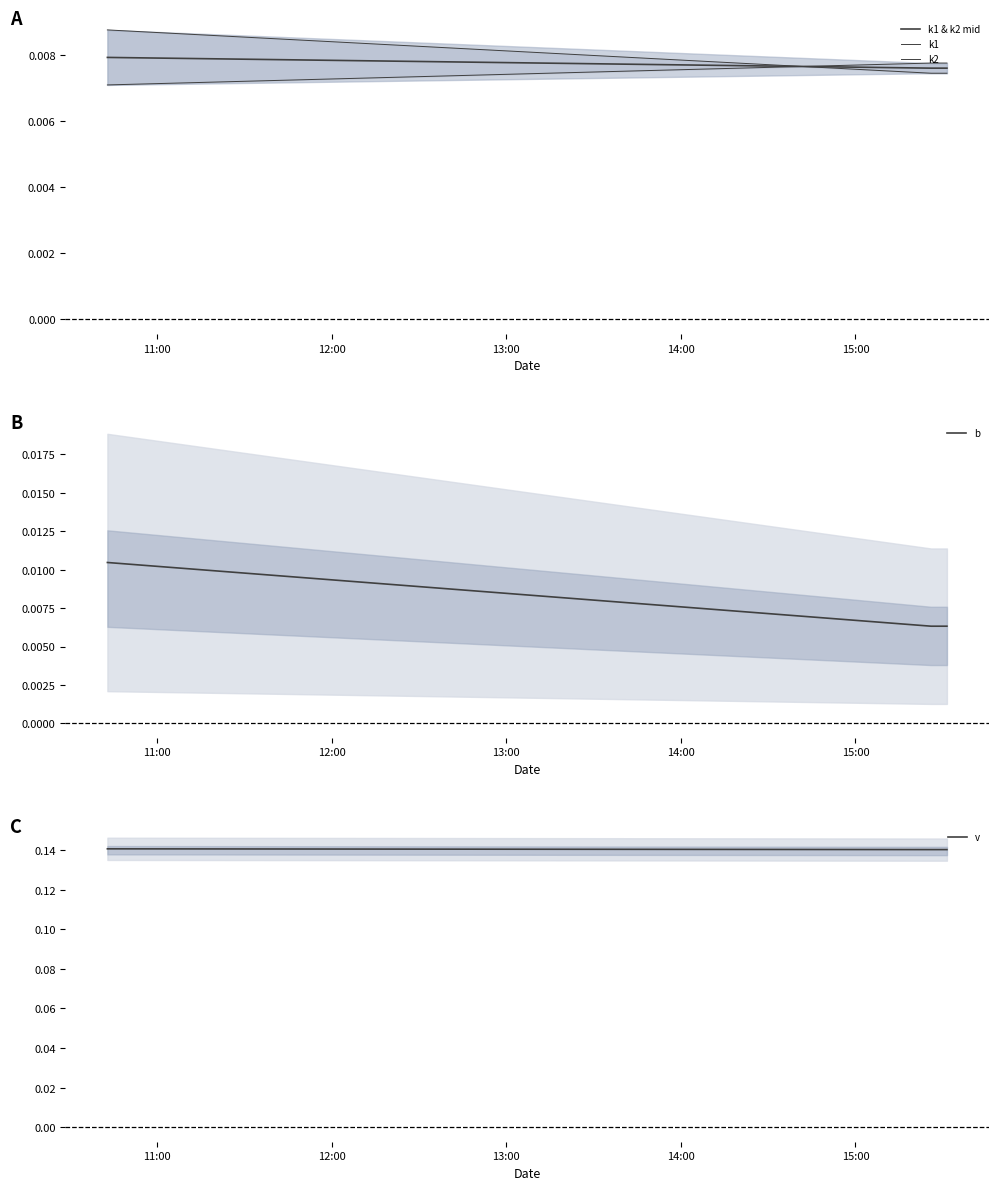

True or false: b has more than 1 points higher than both neighbors.

False